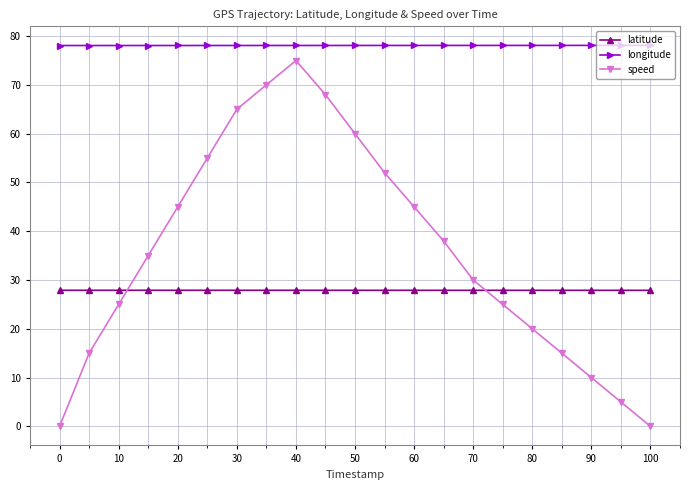

List the series in order of their overall mean, lowest first.

latitude, speed, longitude